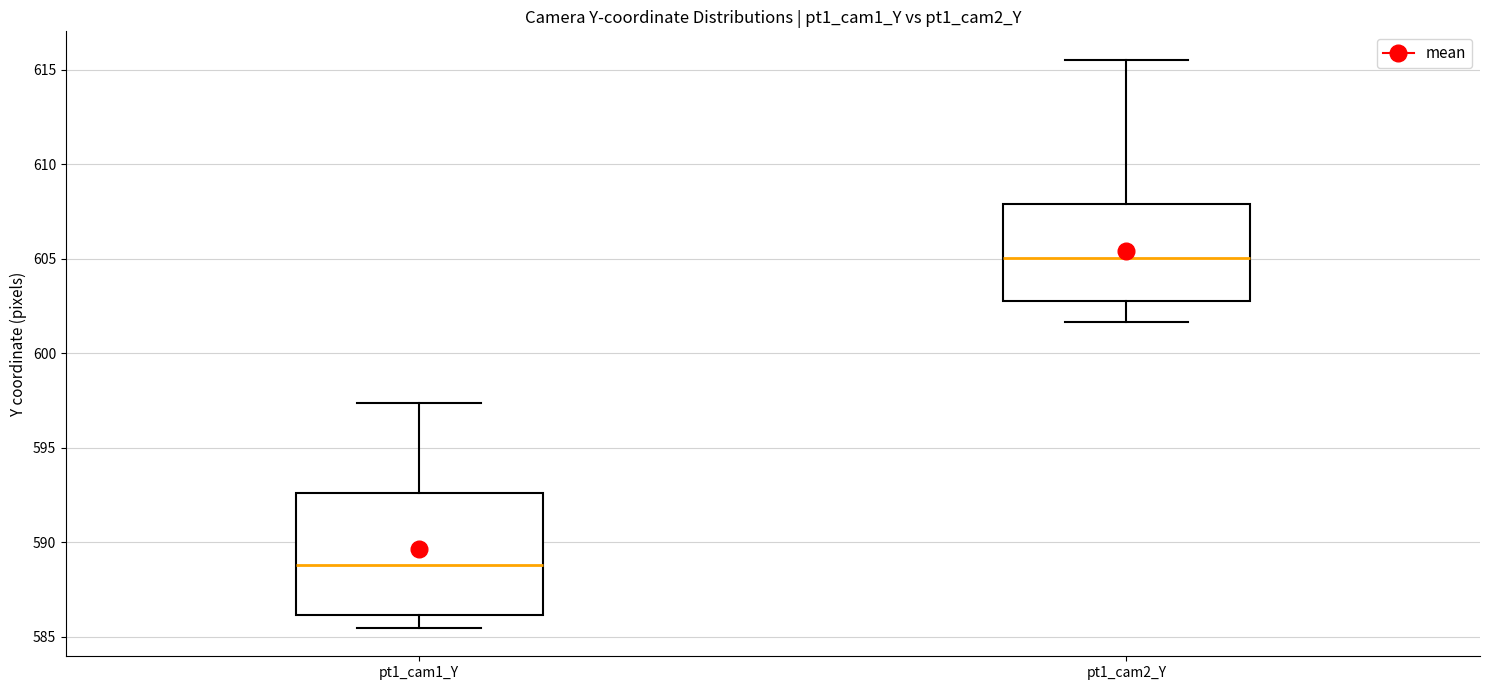

Where is the lower edge of the box for pt1_cam2_Y on the y-axis? The values are not printed on the chart, so give them approximately, as read against the axis.

603.0